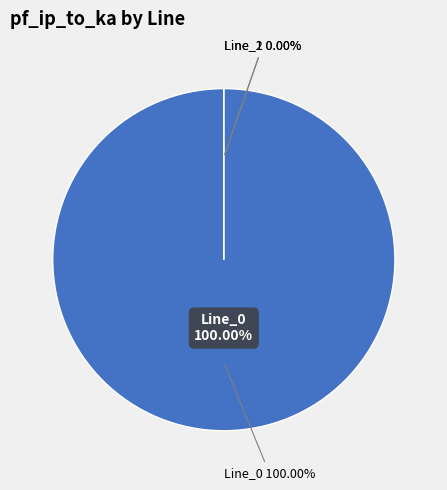

What percentage is the Line_0 slice, to the nearest percent?

100%